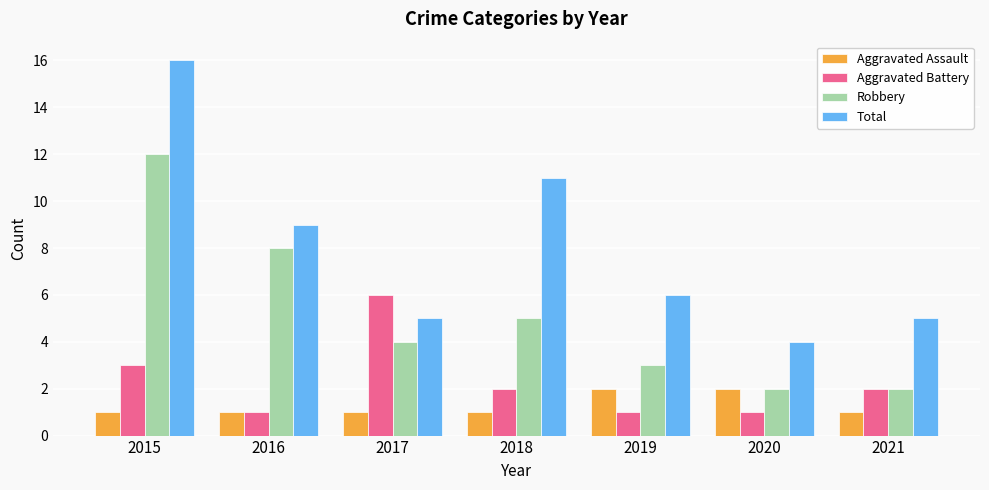

How many data points does each series have?

7